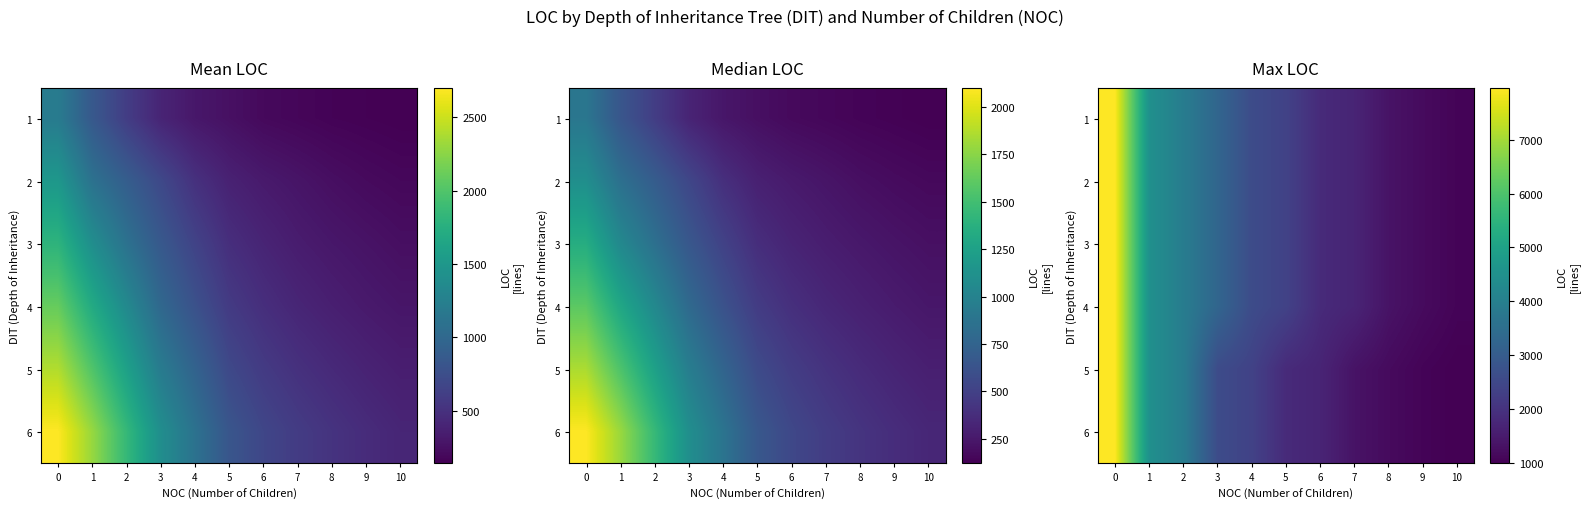

Which series has the largest range (max minus min)?

5